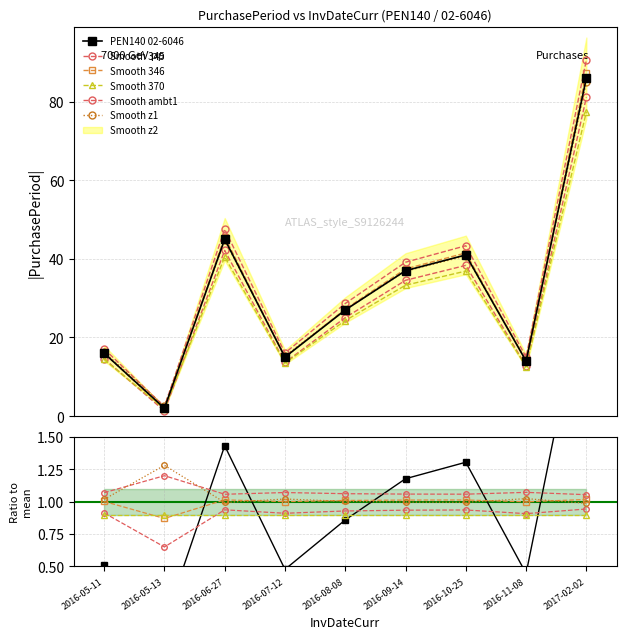

Is it true that Smooth 370 equals 0.6 at 2016-08-08?

False